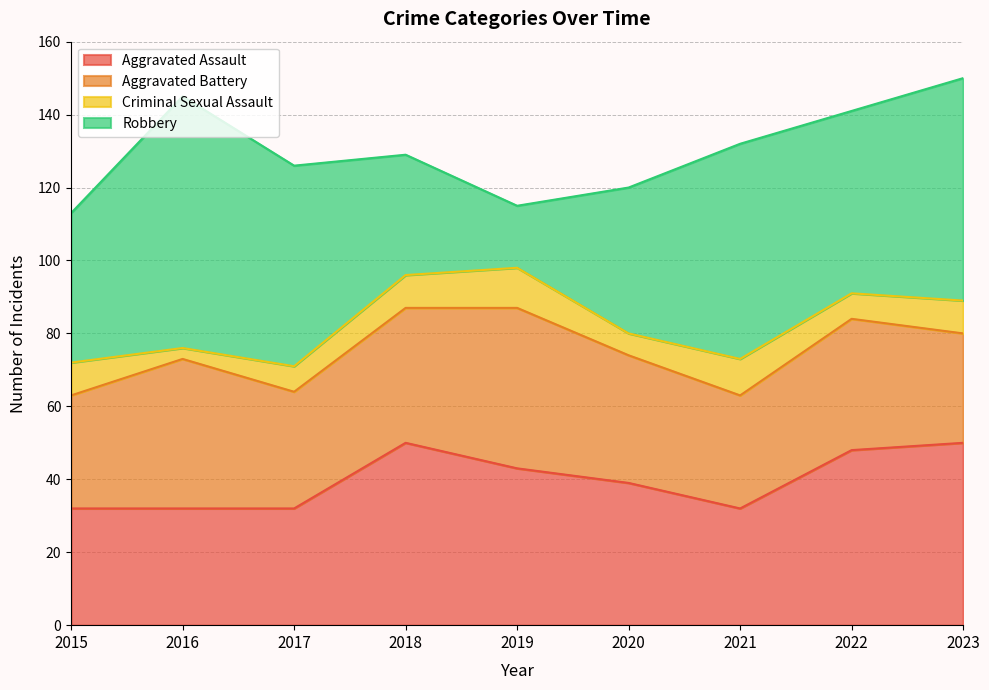

What is the value of the Aggravated Battery point at the 7th from the left?

31